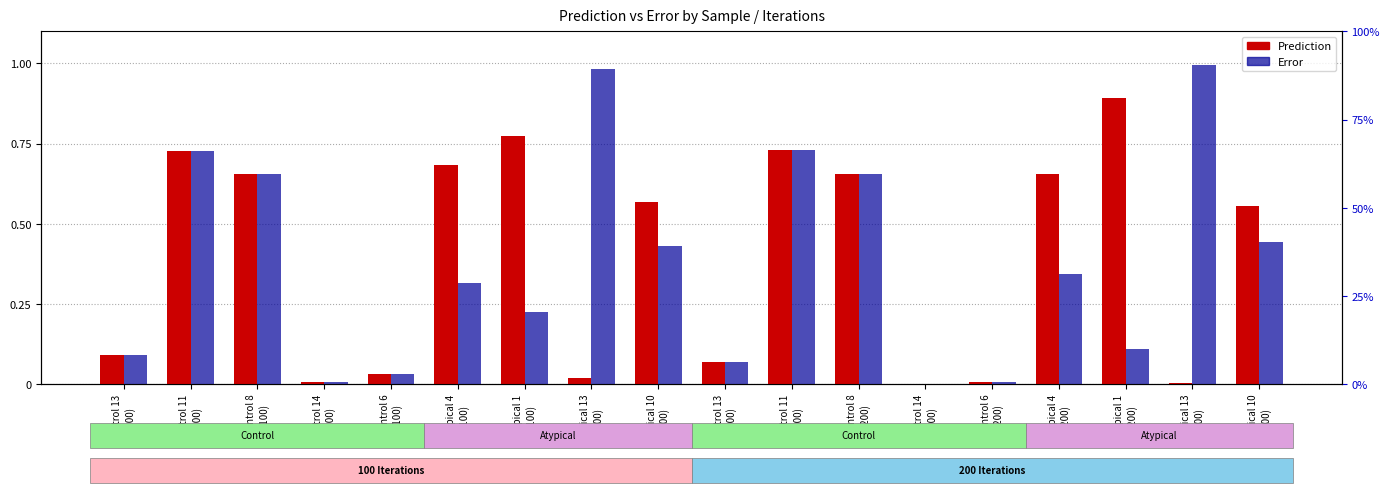

What position from the left is Atypical 10
(200)?

18